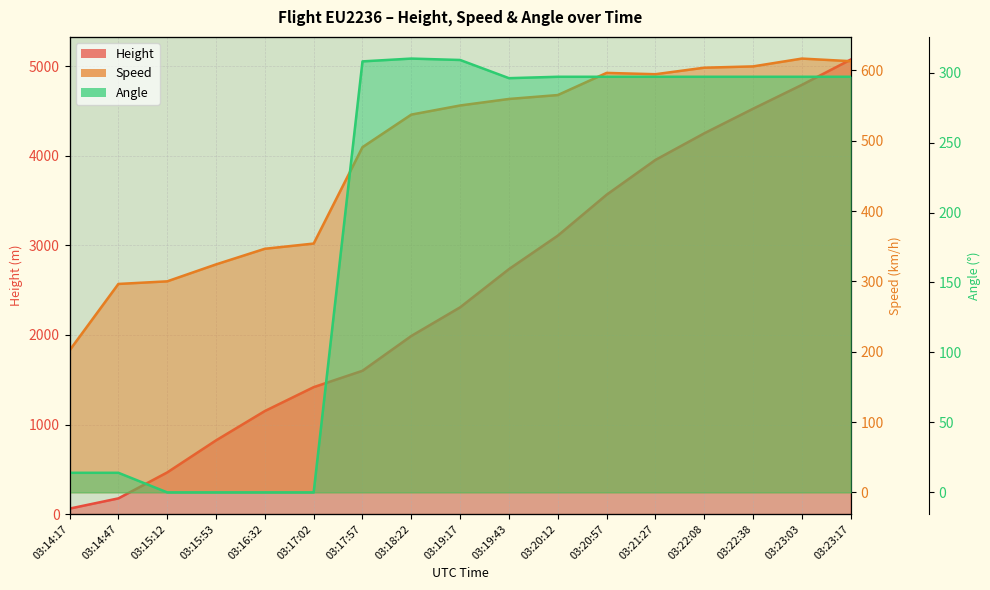

Is the value of Speed at 03:23:03 greater than the value of Angle at 03:17:57?

Yes